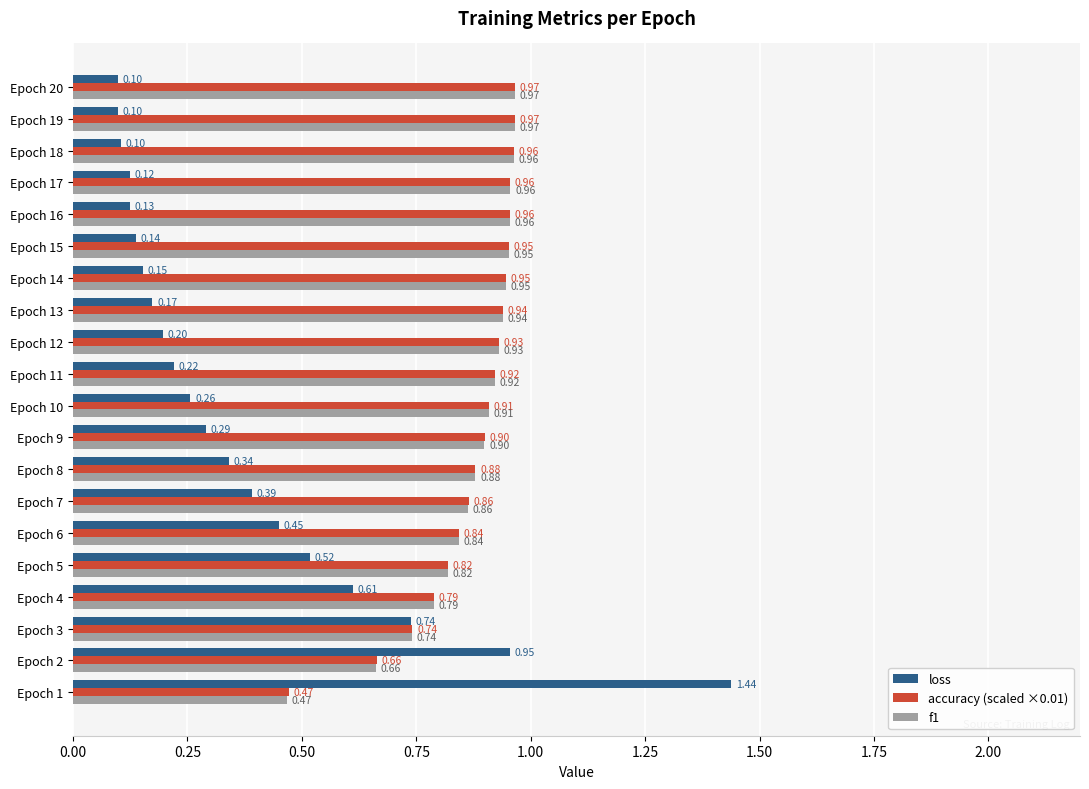

At which category is the sum across all series the highest?

Epoch 1